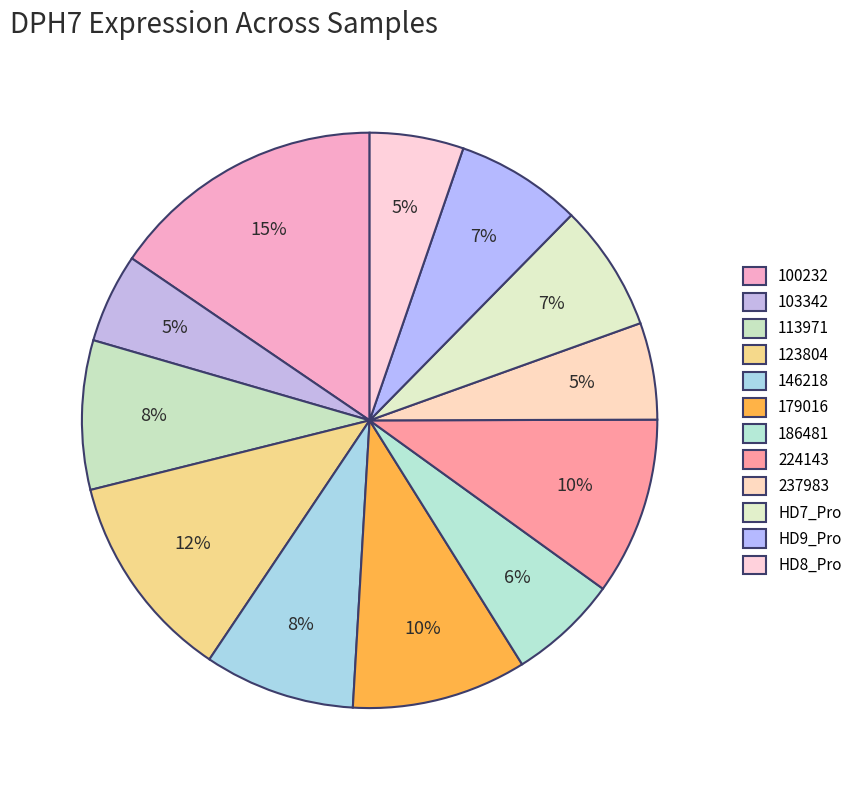

Does any single category account for the majority?

No